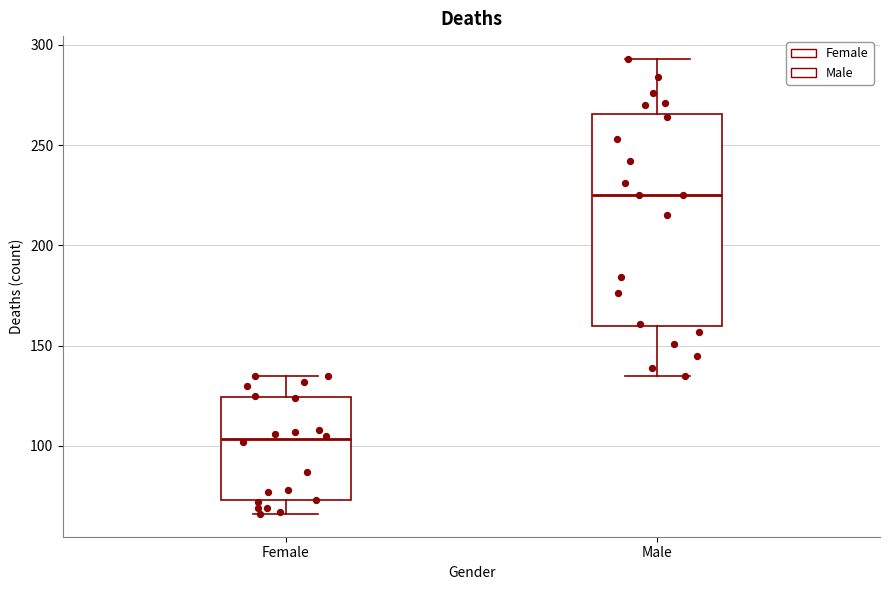

Comparing the boxes themselves (not the whiskers), which one is the tallest?

Male